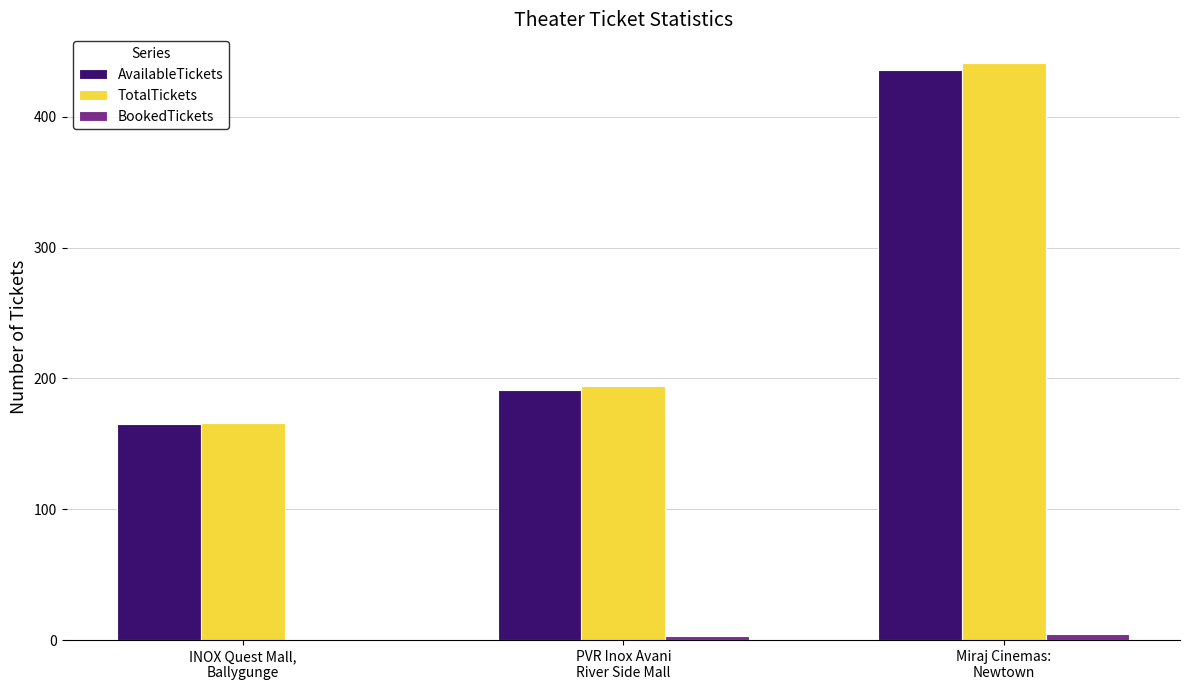

Does the chart contain stacked bars?

No